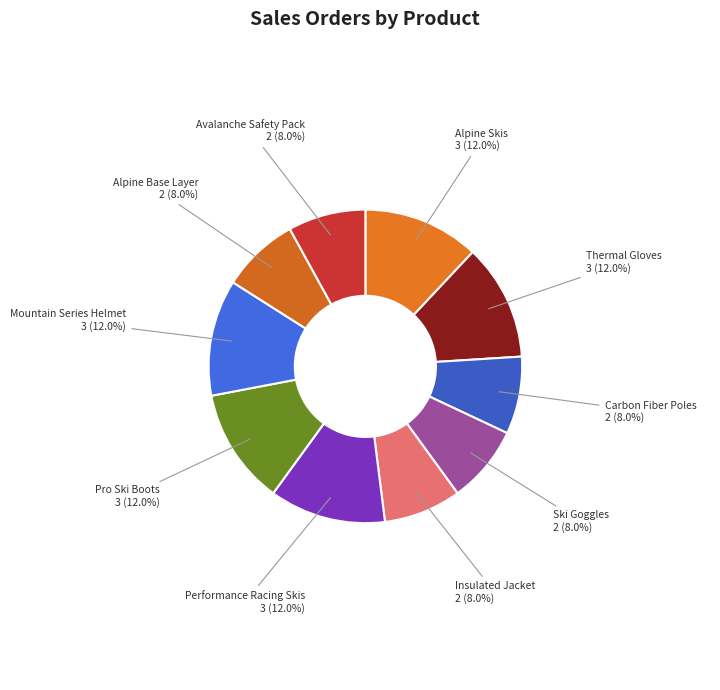

Is there a majority slice in this chart?

No